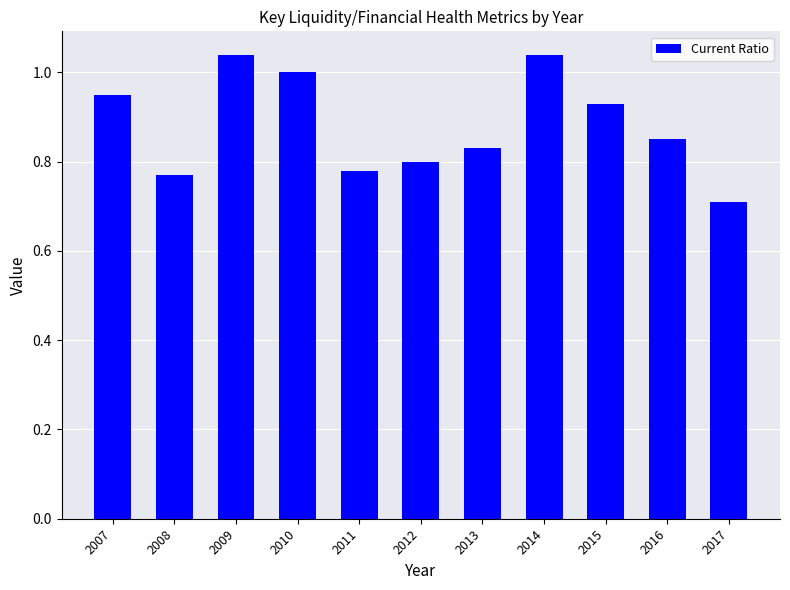

What is the minimum value shown in the chart?

0.7